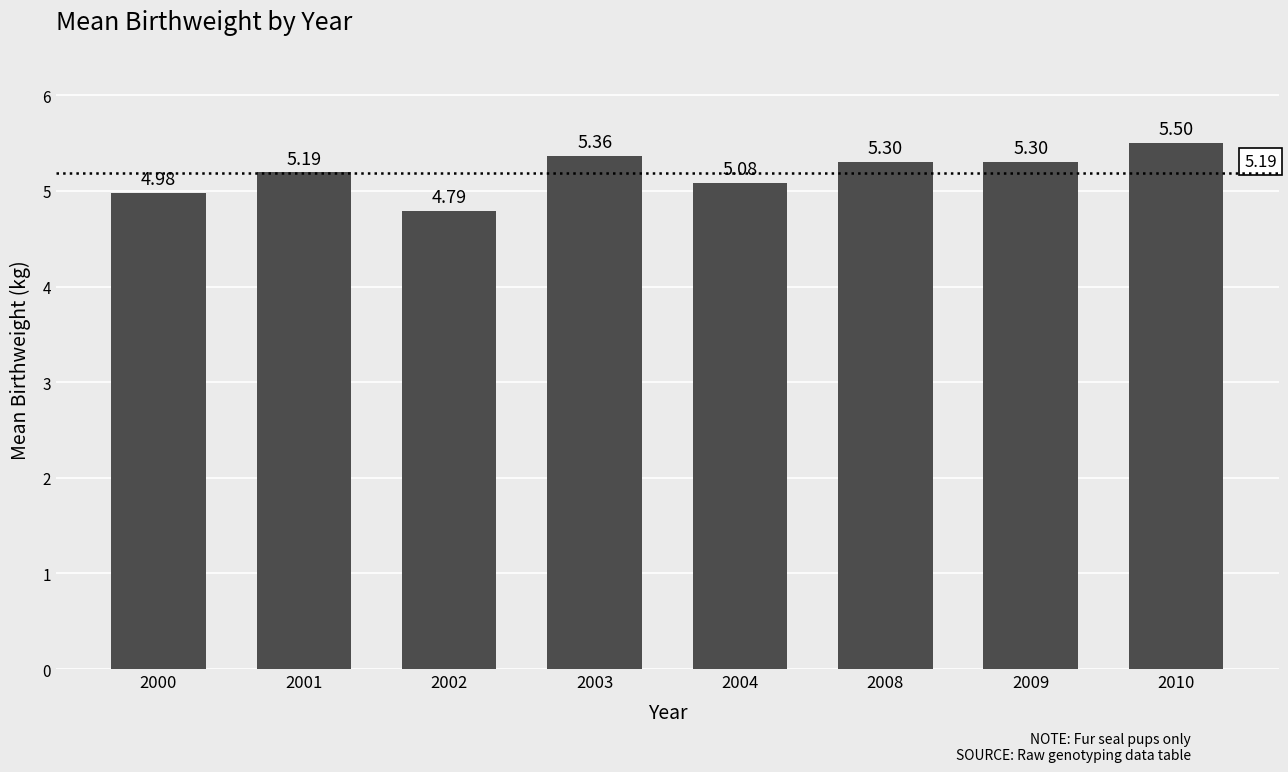

What is the change in value from 2002 to 2003?

+0.6